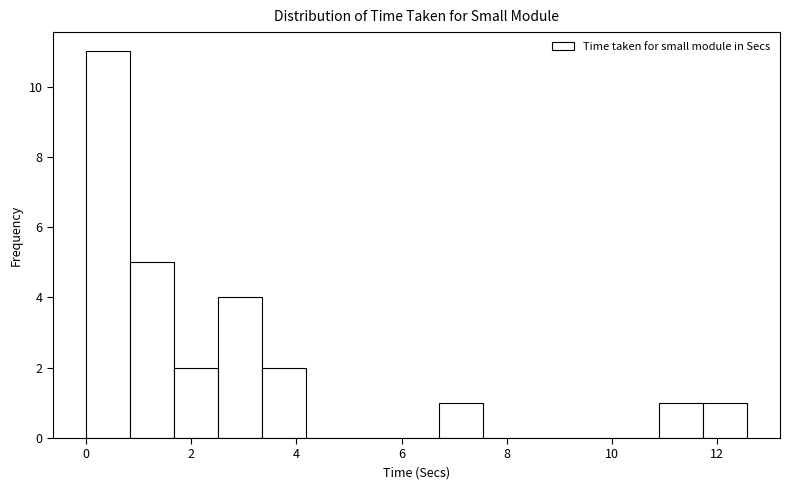

Over which range of the x-axis is the bar tallest?

0.0 to 0.8